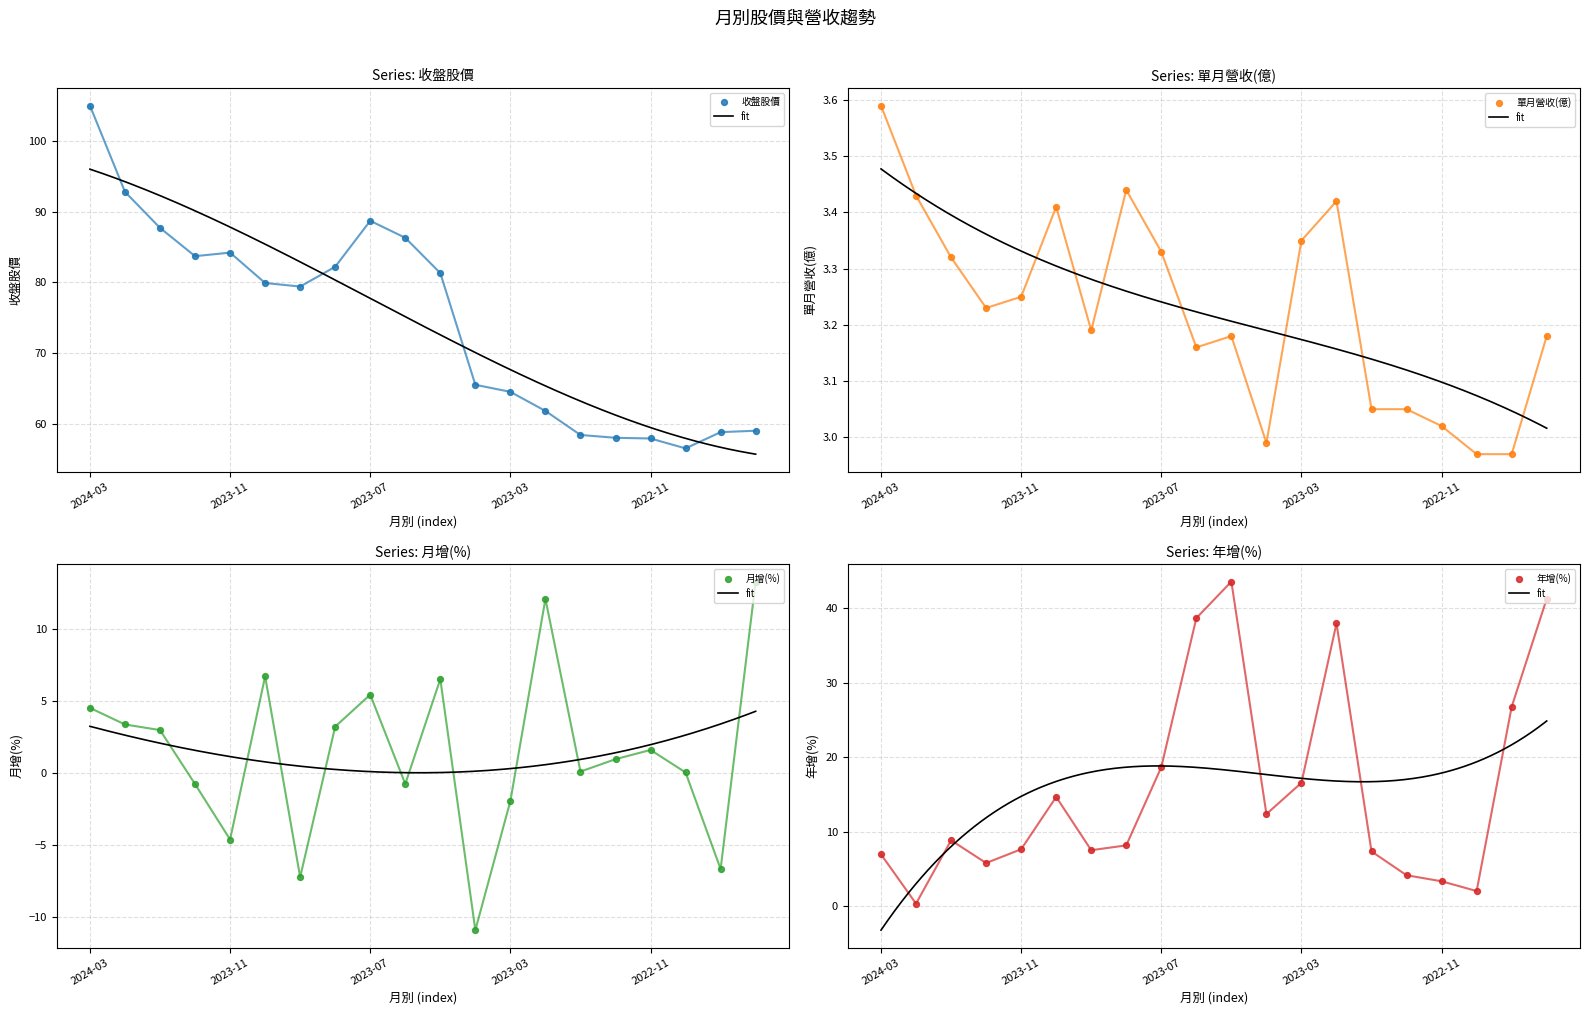

Which series reaches the maximum Y coordinate?

收盤股價